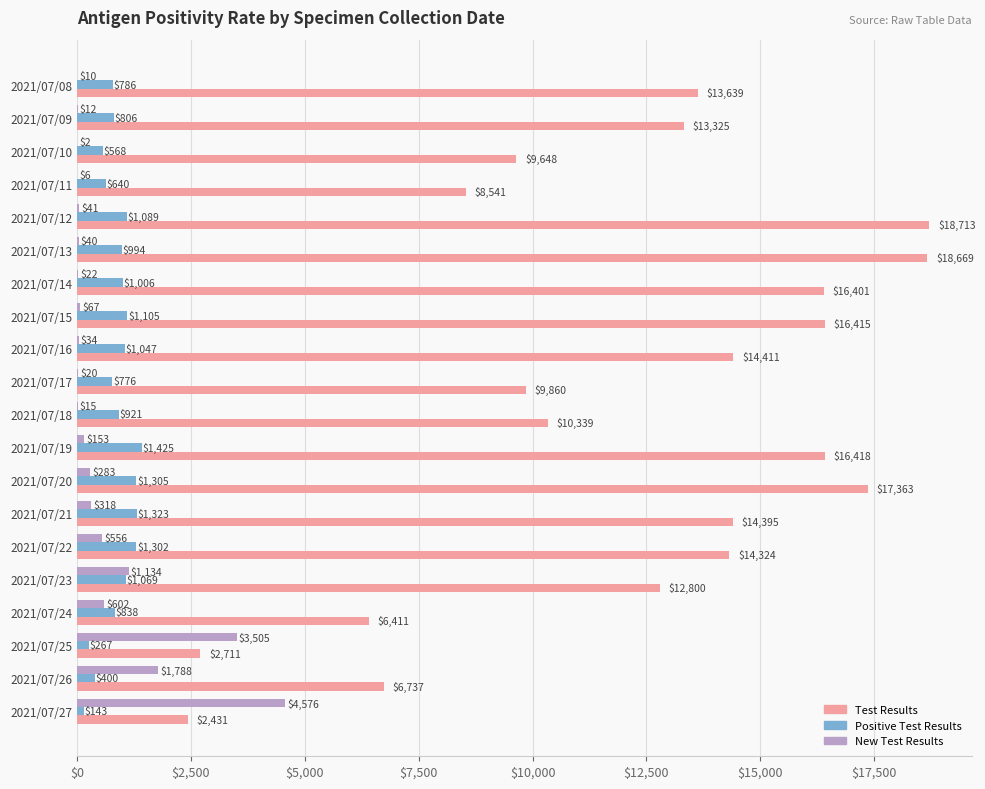

True or false: Test Results has a value of 14324 at 2021/07/22.

True